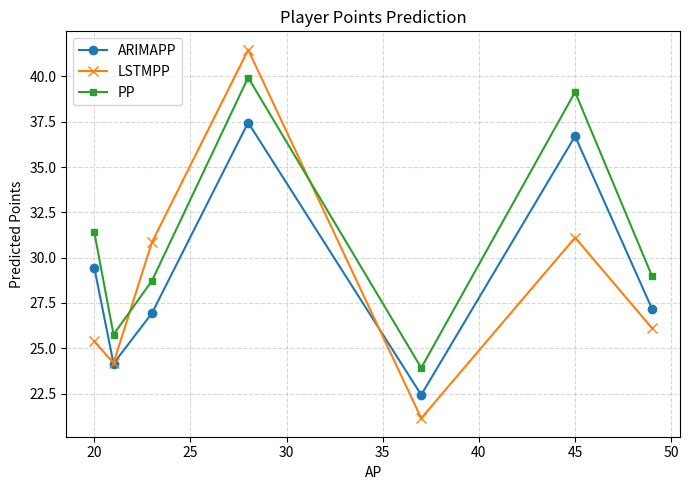

Reading left to right, list all the values displayed in this chart.

ARIMAPP: 29.5	24.2	26.9	37.5	22.4	36.7	27.2
LSTMPP: 25.4	24.2	30.9	41.5	21.1	31.1	26.1
PP: 31.4	25.8	28.7	39.9	23.9	39.1	29.0